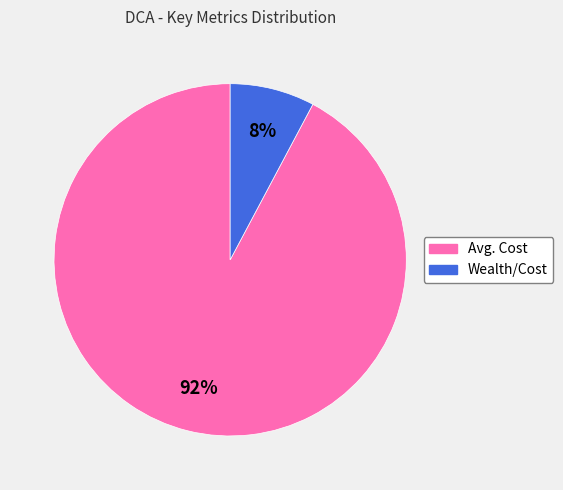

To the nearest percent, what is the difference between the largest and smallest slice percentages?

84%